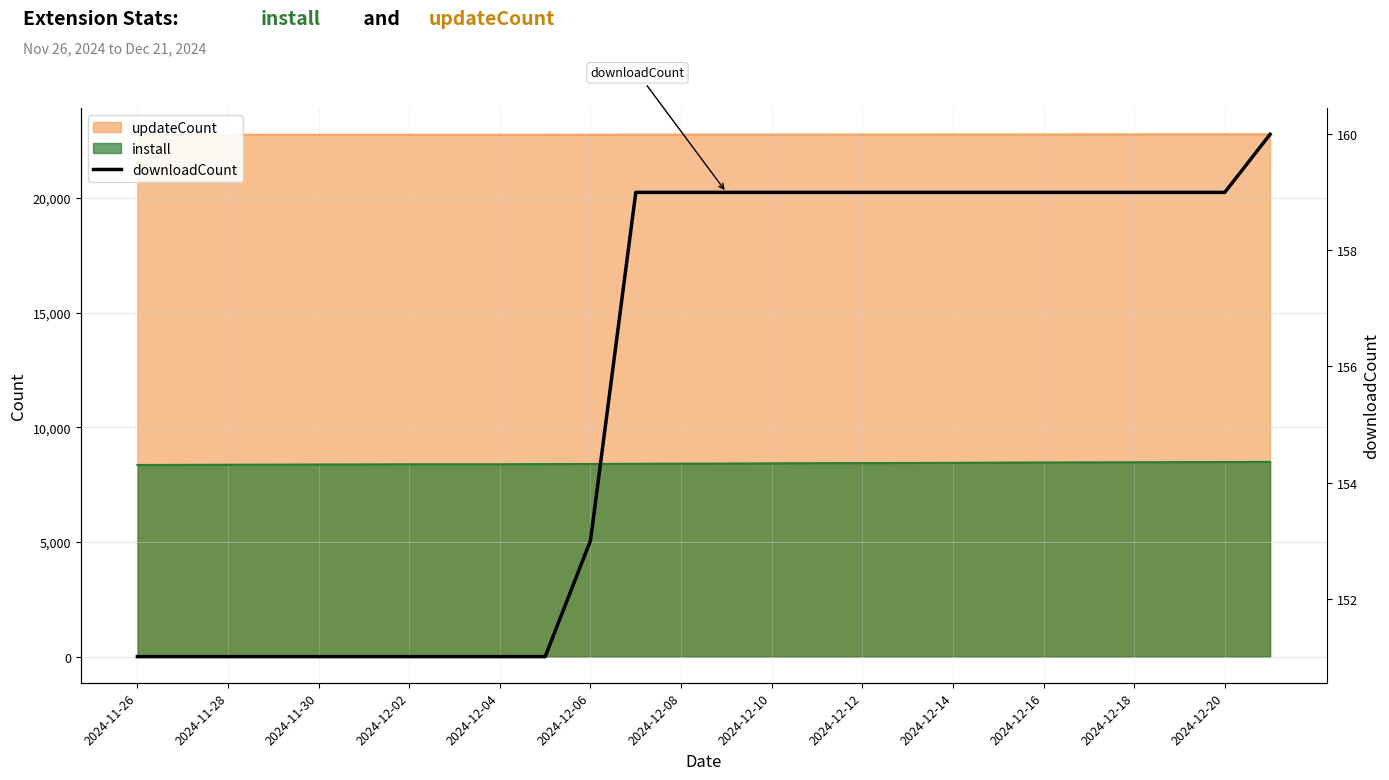

Count the number of categories in the chart.

26